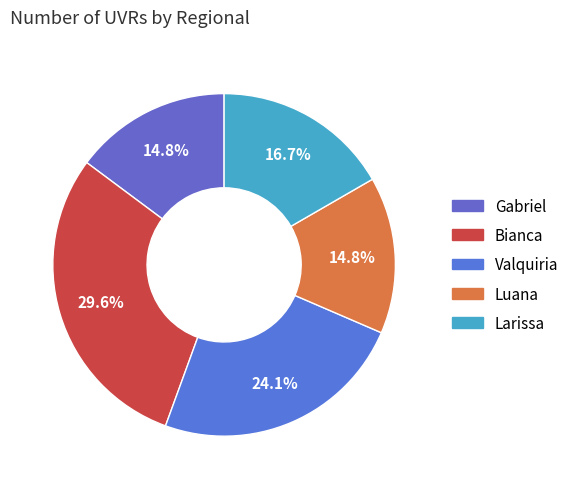

The Gabriel slice represents 3% of the pie. True or false?

False